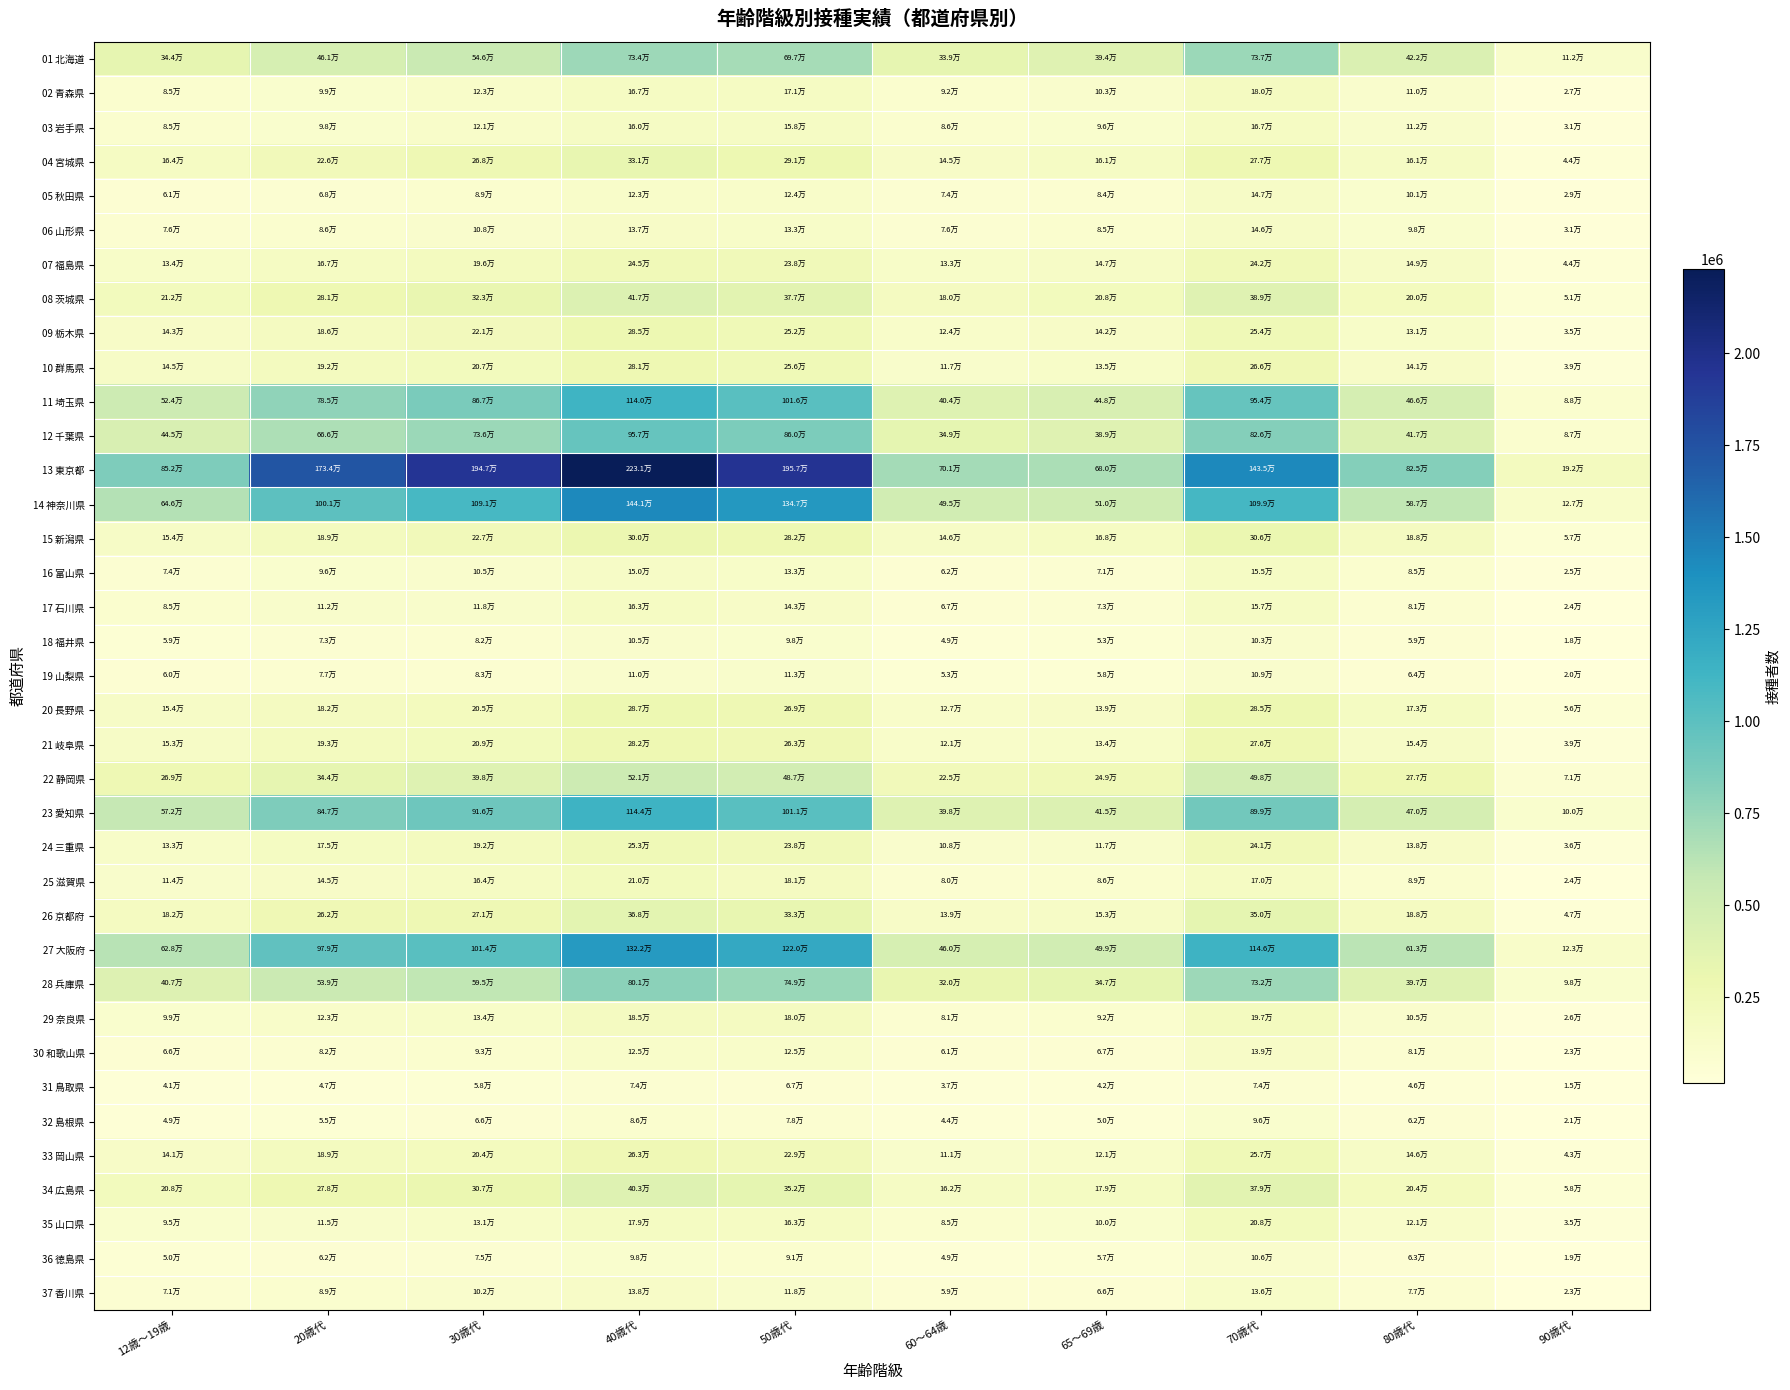

What is the maximum value shown in the chart?

2230622